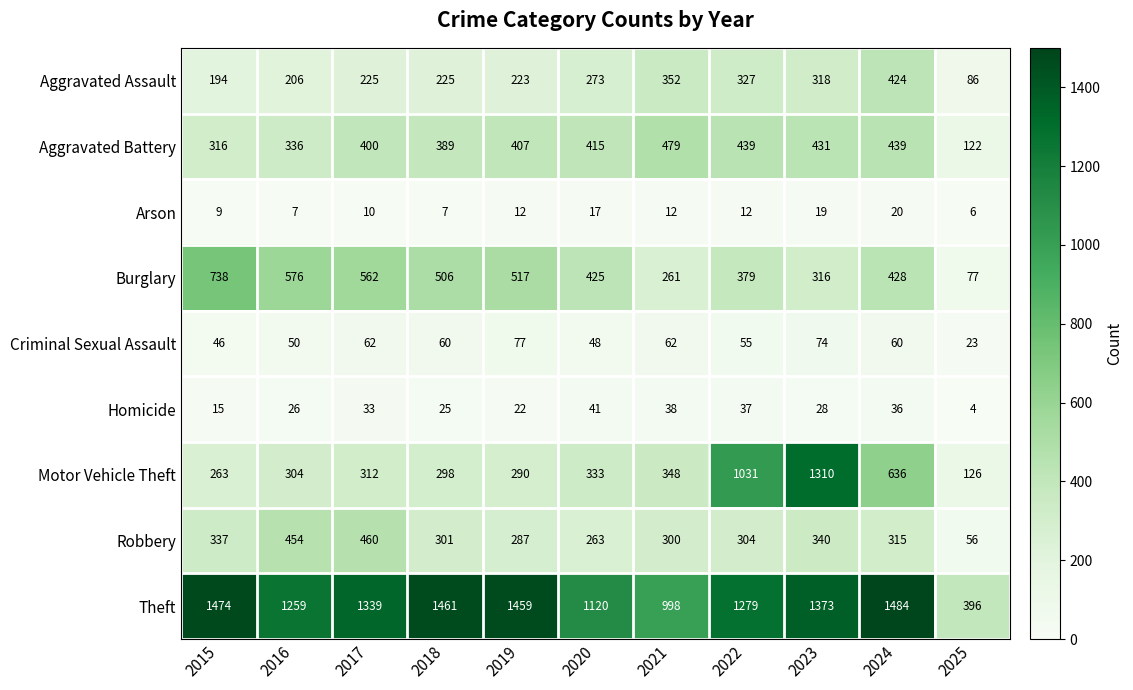

What is the average value of the Burglary series?

435